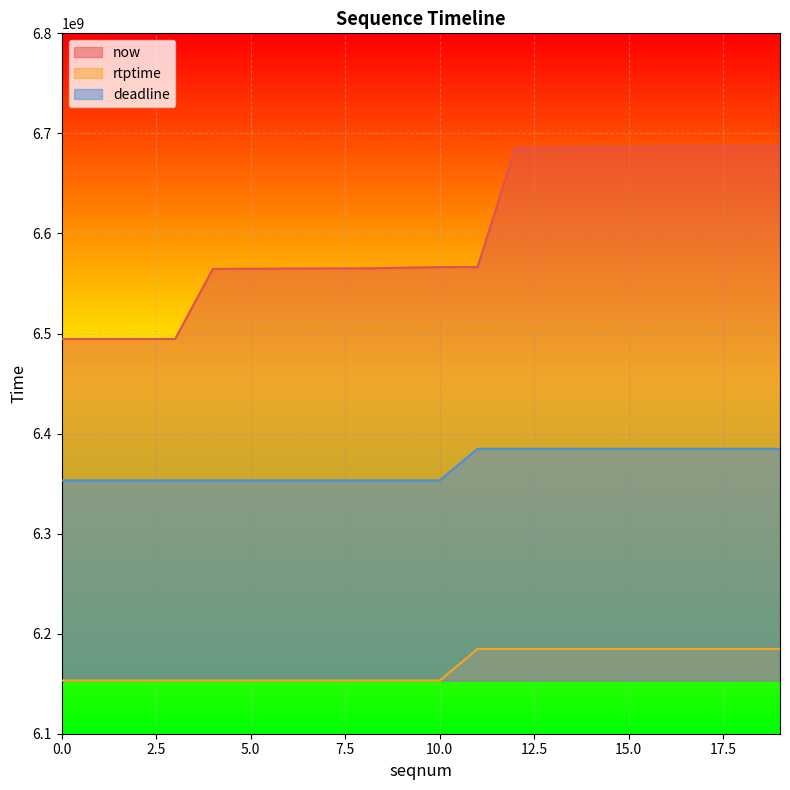

Reading right to left, extract all data points from this chart.

now: 19=6687049000	18=6687047000	17=6686791000	16=6686788000	15=6686568000	14=6686539000	13=6685818000	12=6685669000	11=6566390000	10=6566374000	9=6565744000	8=6565130000	7=6565121000	6=6564917000	5=6564715000	4=6564556000	3=6494544000	2=6494543000	1=6494541000	0=6494526000
rtptime: 19=6184744444	18=6184744444	17=6184744444	16=6184744444	15=6184744444	14=6184744444	13=6184744444	12=6184744444	11=6184744444	10=6153177777	9=6153177777	8=6153177777	7=6153177777	6=6153177777	5=6153177777	4=6153177777	3=6153177777	2=6153177777	1=6153177777	0=6153177777
deadline: 19=6384744444	18=6384744444	17=6384744444	16=6384744444	15=6384744444	14=6384744444	13=6384744444	12=6384744444	11=6384744444	10=6353177777	9=6353177777	8=6353177777	7=6353177777	6=6353177777	5=6353177777	4=6353177777	3=6353177777	2=6353177777	1=6353177777	0=6353177777